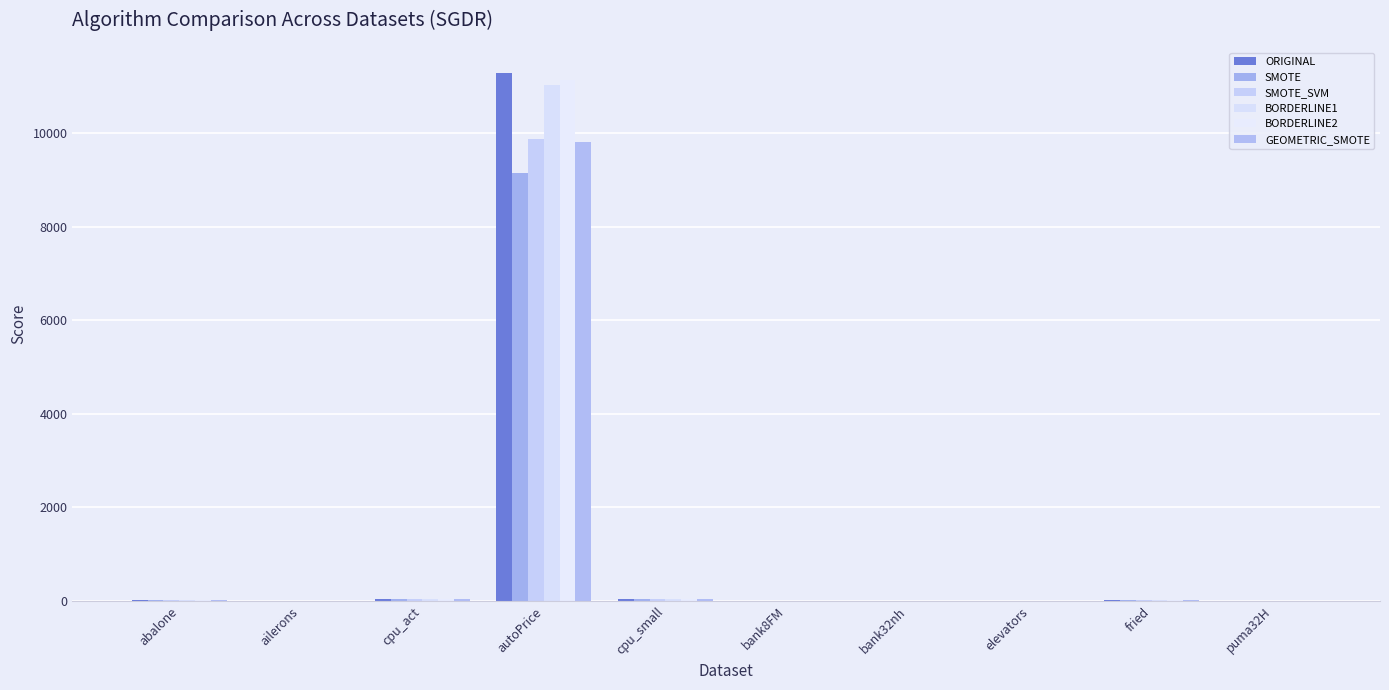

How many data points in GEOMETRIC_SMOTE are above 11?

5